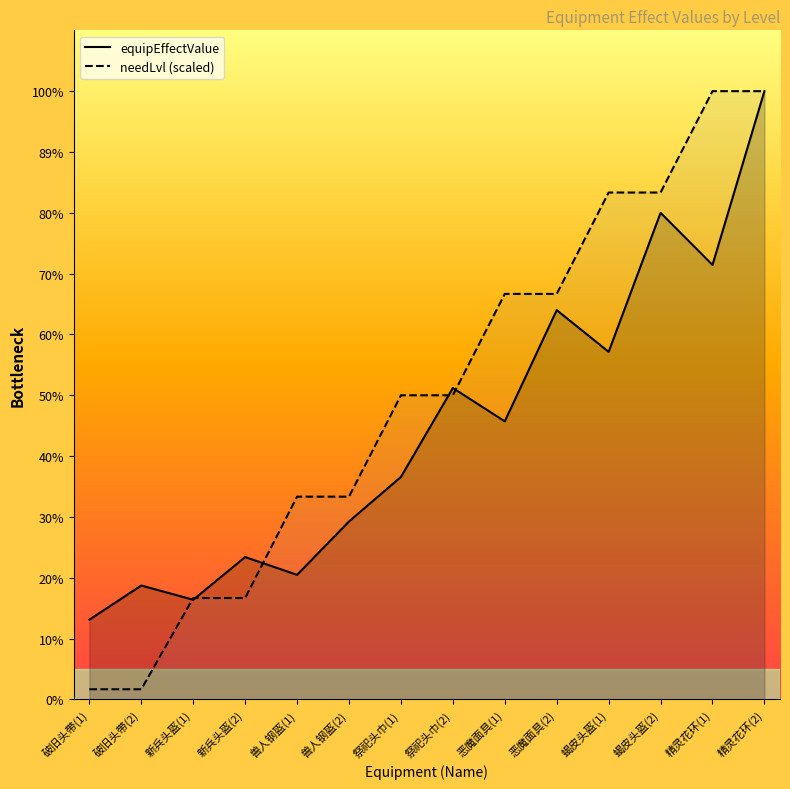

Reading left to right, list all the values displayed in this chart.

equipEffectValue: 51.7	73.8	64.6	92.3	80.7	115.3	144.2	201.8	180.2	252.3	225.3	315.4	281.6	394.2
needLvl (scaled): 6.6	6.6	65.7	65.7	131.4	131.4	197.1	197.1	262.8	262.8	328.5	328.5	394.2	394.2